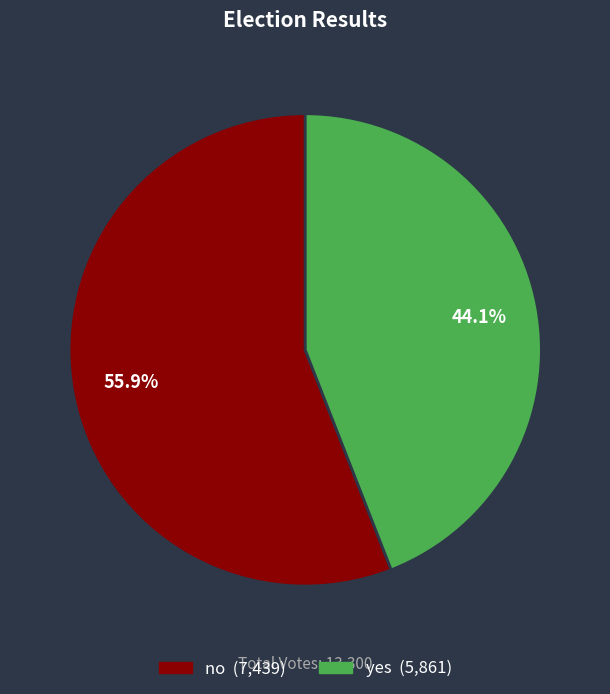

Approximately how many times larger is the value at yes compared to no?

0.8